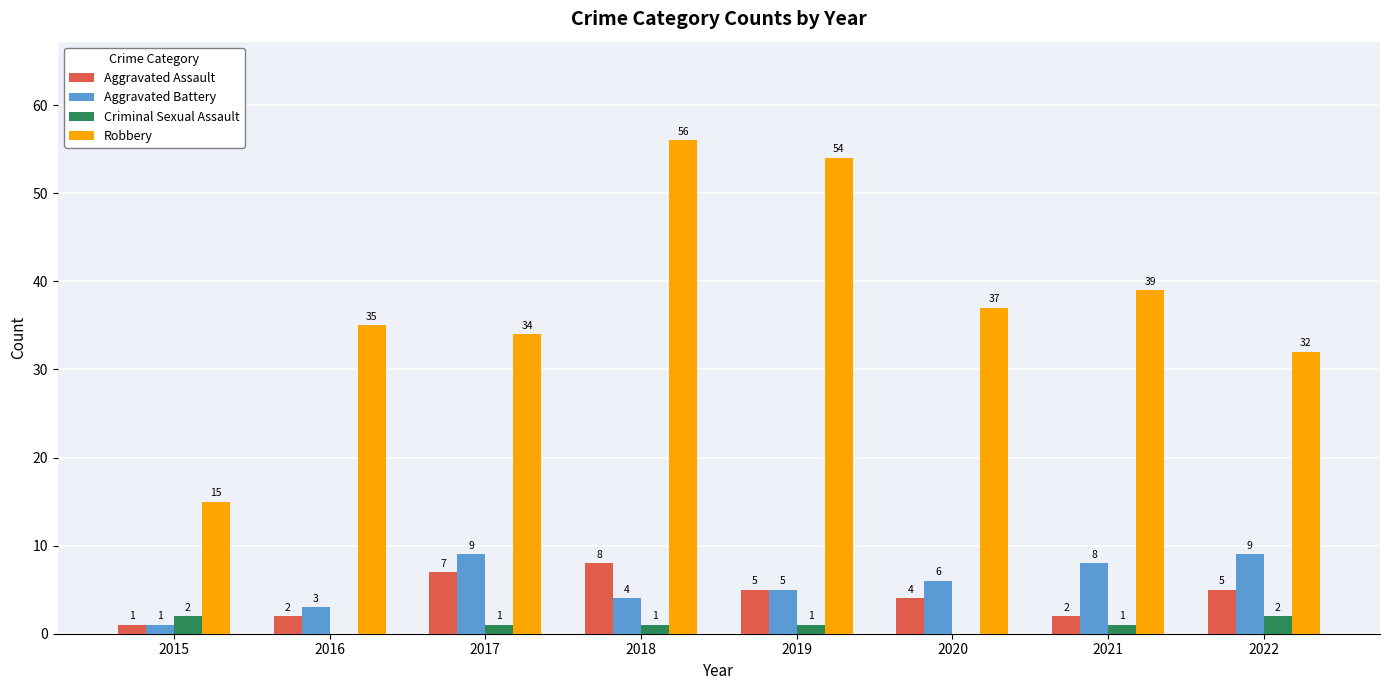

What are all the series names shown in the legend?

Aggravated Assault, Aggravated Battery, Criminal Sexual Assault, Robbery